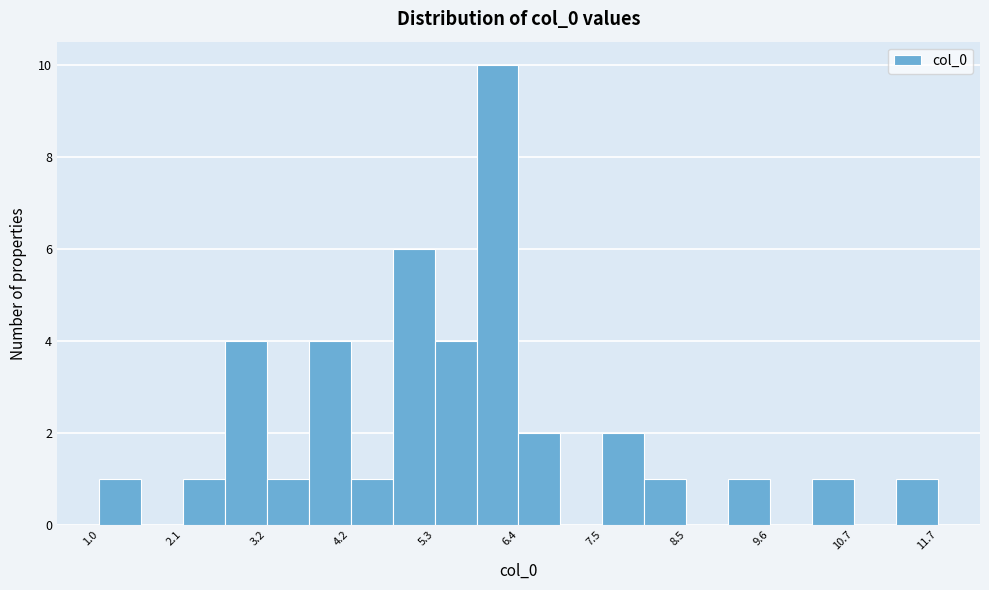

Around what value on the x-axis is the tallest bar? Give the approximate position of its centre, as read against the axis.

6.2